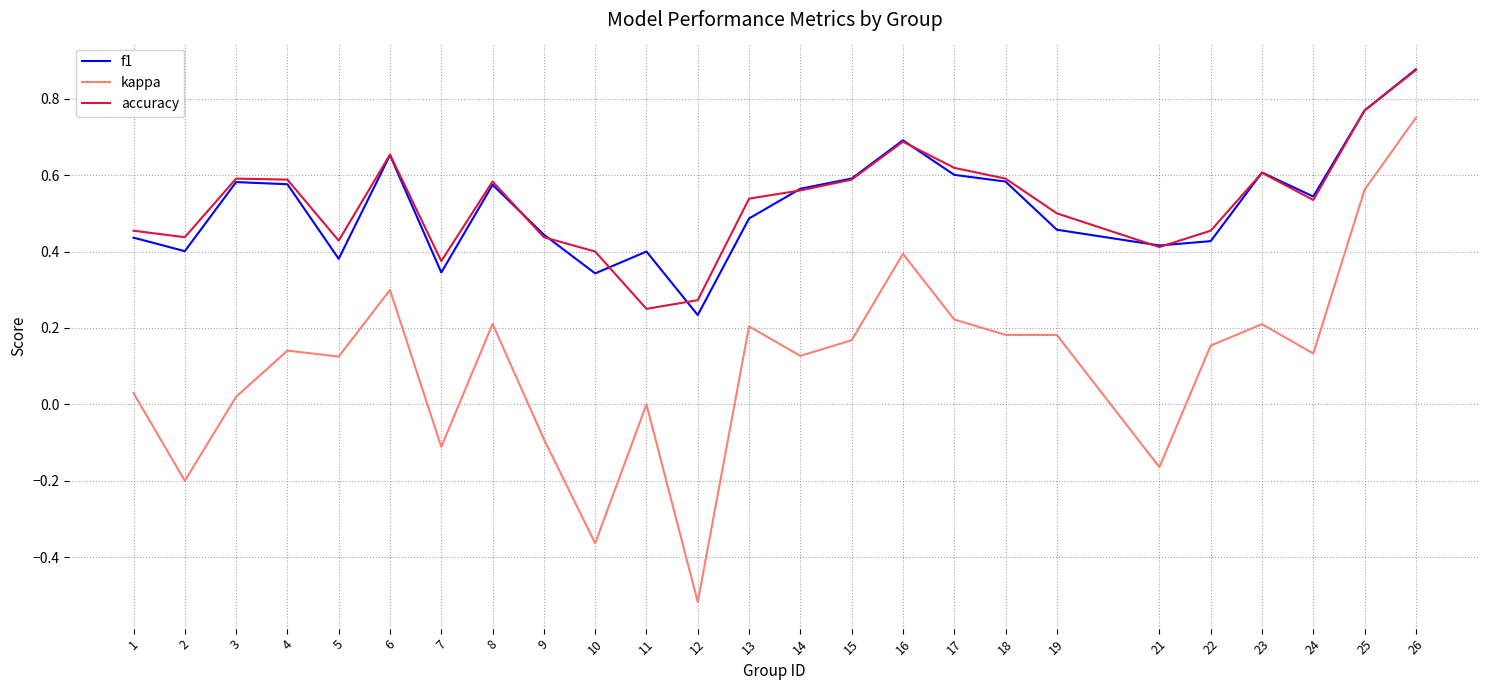

What is the total value across all series at 26?

2.5